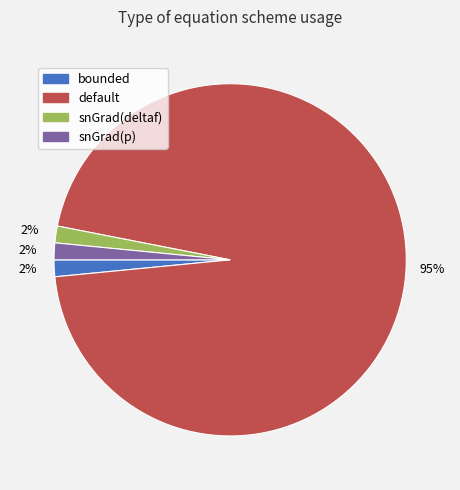

Count the number of slices in the pie.

4